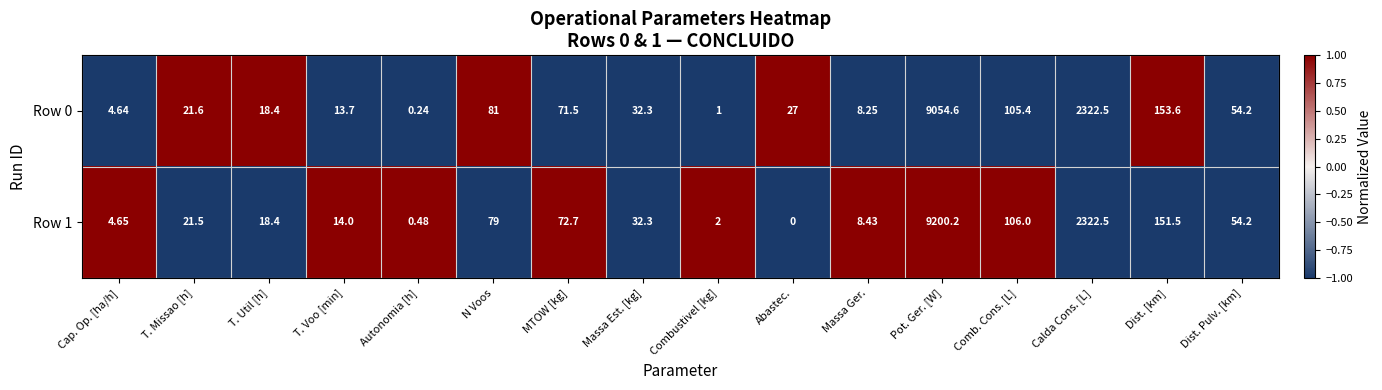

Which category has the lowest value in the Row 0 series?

Autonomia [h]